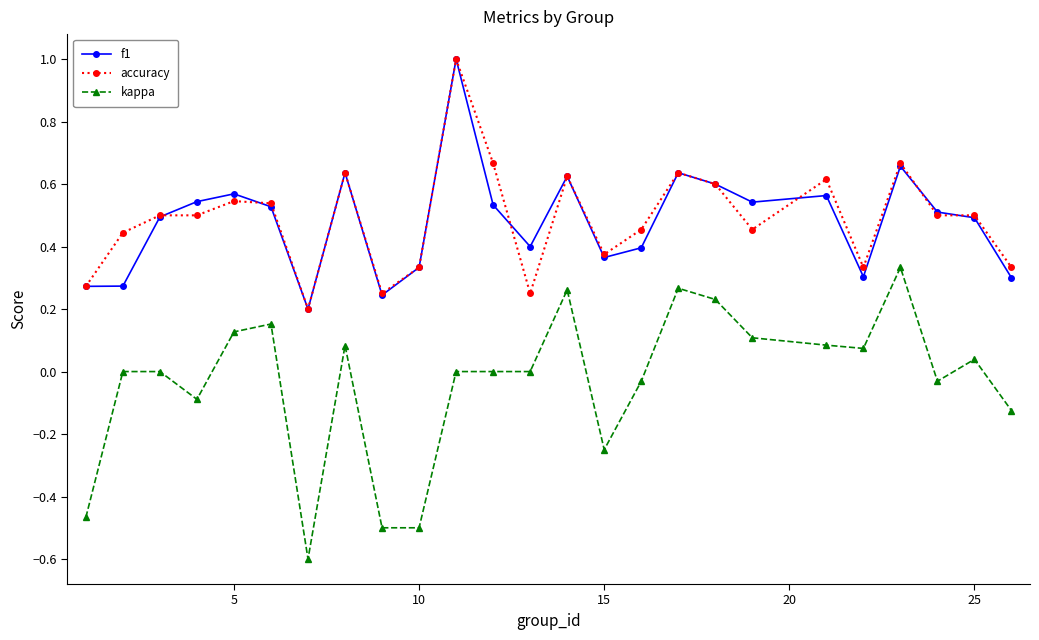

True or false: f1 has more than 0 interior local peaks.

True